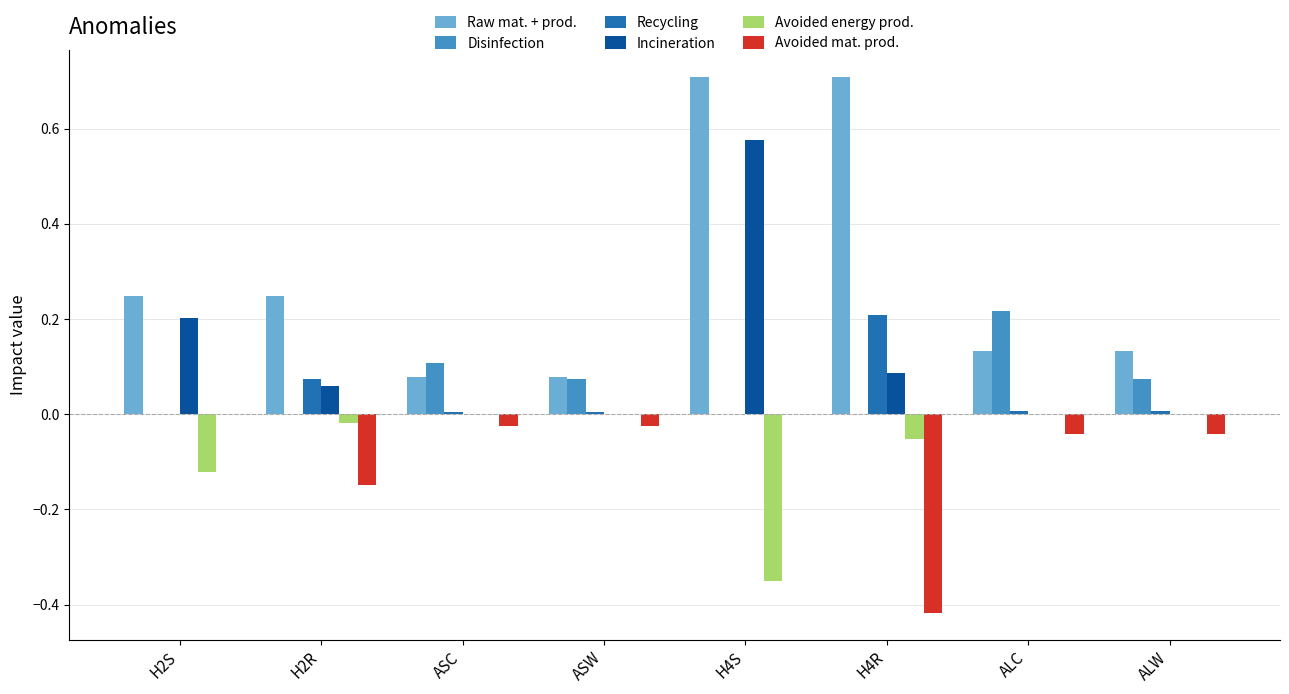

True or false: Avoided energy prod. has a value of -0.0 at ASC.

True